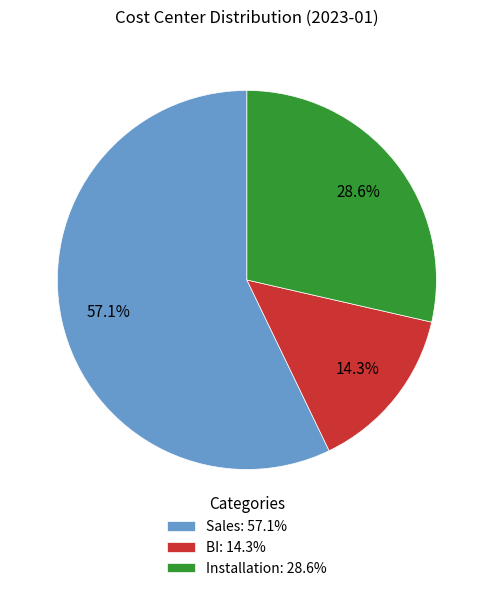

True or false: Sales accounts for 70% of the total.

False